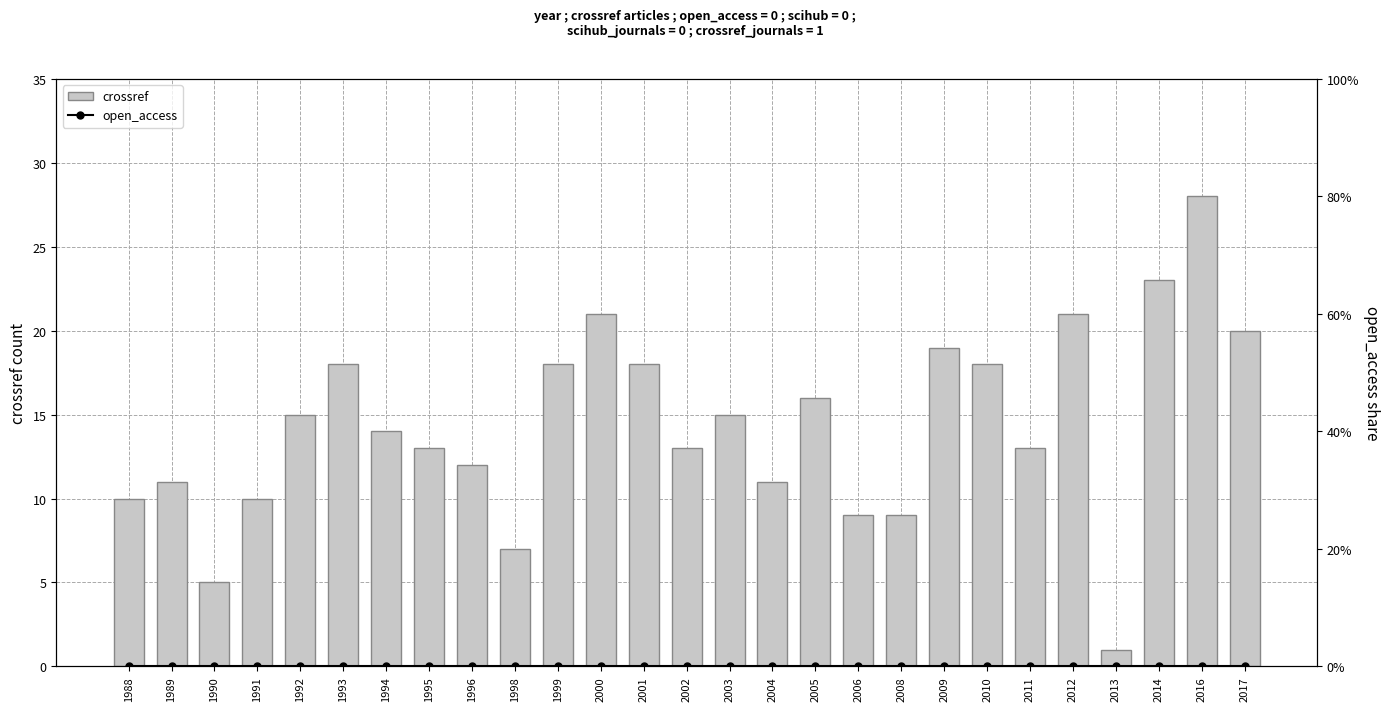

Rank the categories by crossref value from highest to lowest.

2016, 2014, 2000, 2012, 2017, 2009, 1993, 1999, 2001, 2010, 2005, 1992, 2003, 1994, 1995, 2002, 2011, 1996, 1989, 2004, 1988, 1991, 2006, 2008, 1998, 1990, 2013